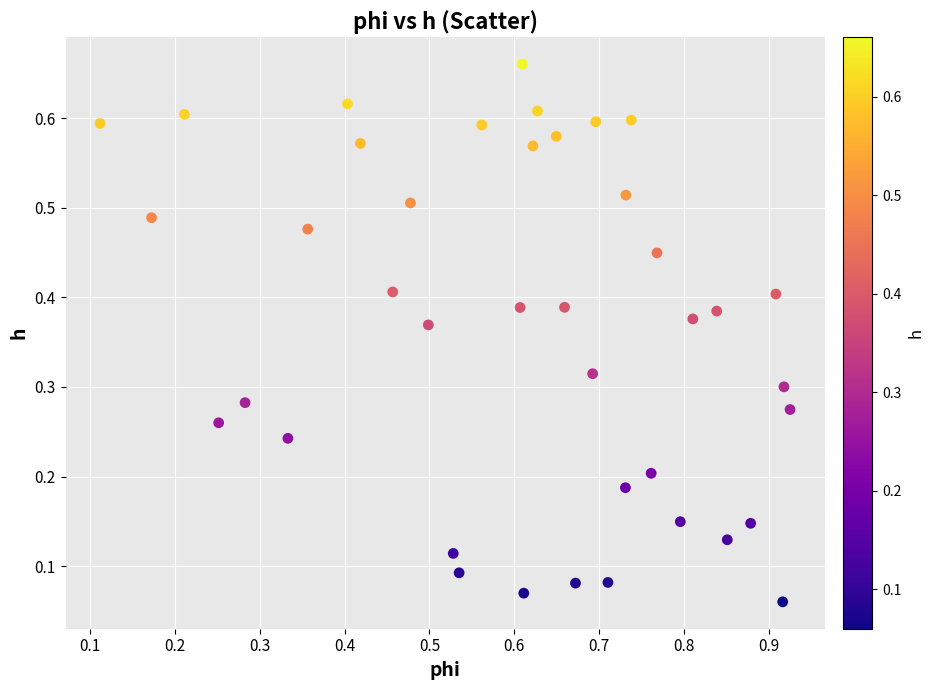

What is the range of X values (max minus min)?

0.8